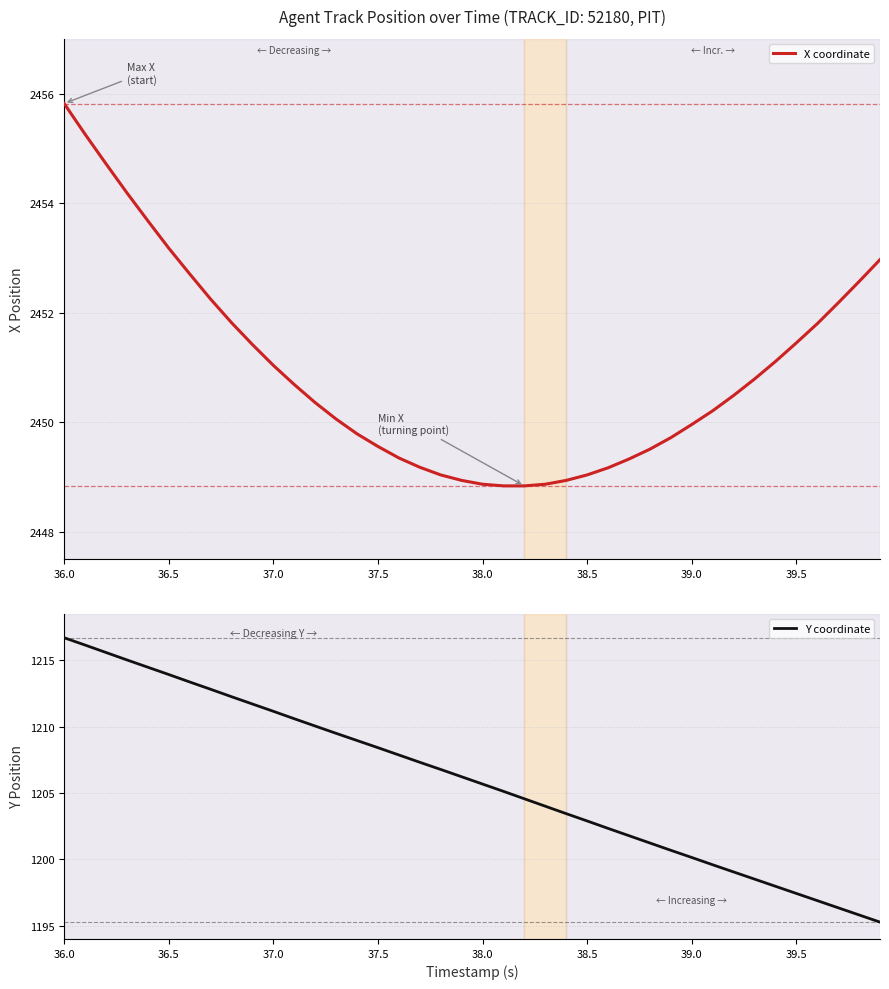

What is the minimum value for Y coordinate?

1195.3